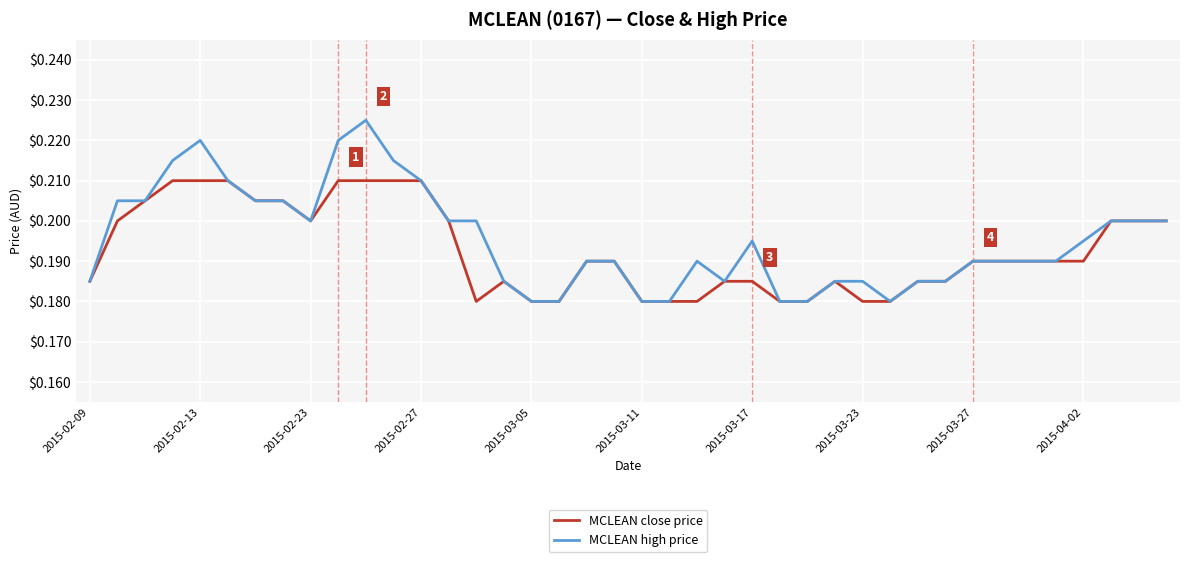

Rank the series by their maximum value, from lowest to highest.

MCLEAN close price, MCLEAN high price